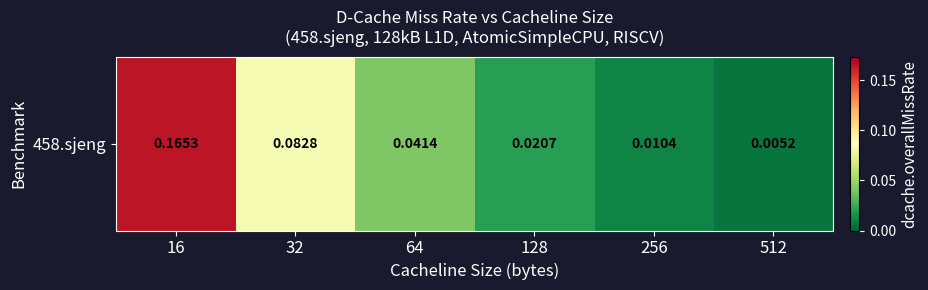

The chart shows a value of 0.2 at 16. True or false?

True